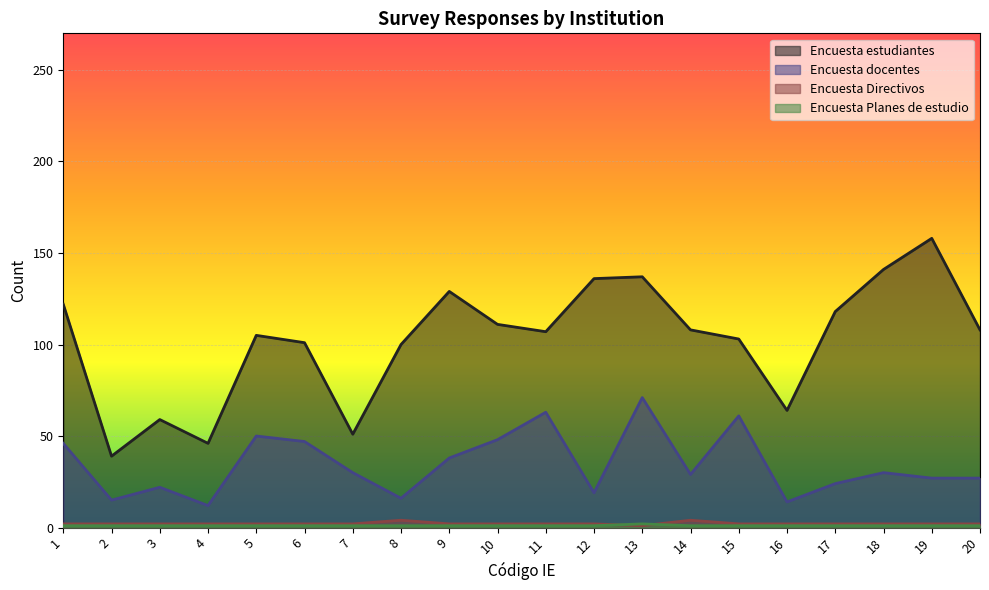

True or false: Encuesta docentes and Encuesta Planes de estudio intersect in this chart.

False